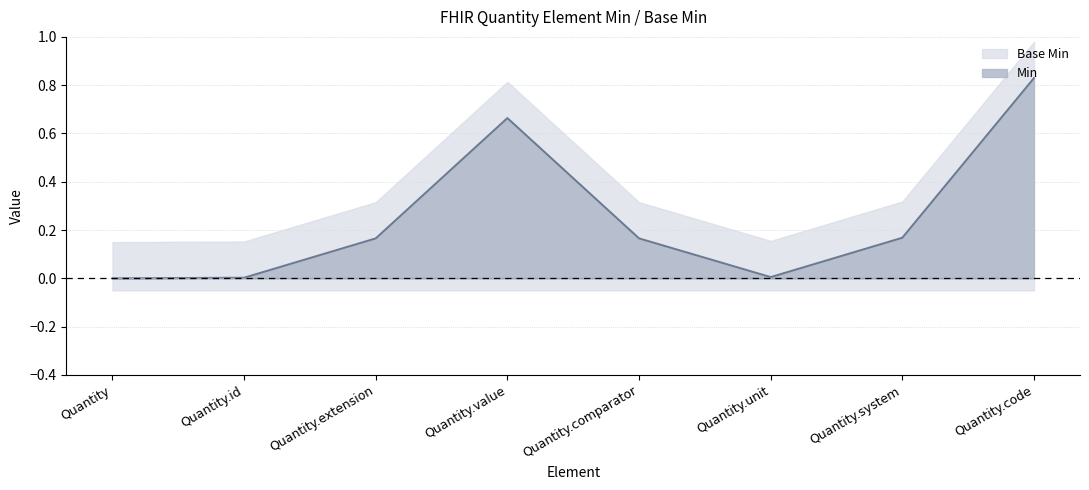

Does the chart have visible grid lines?

Yes